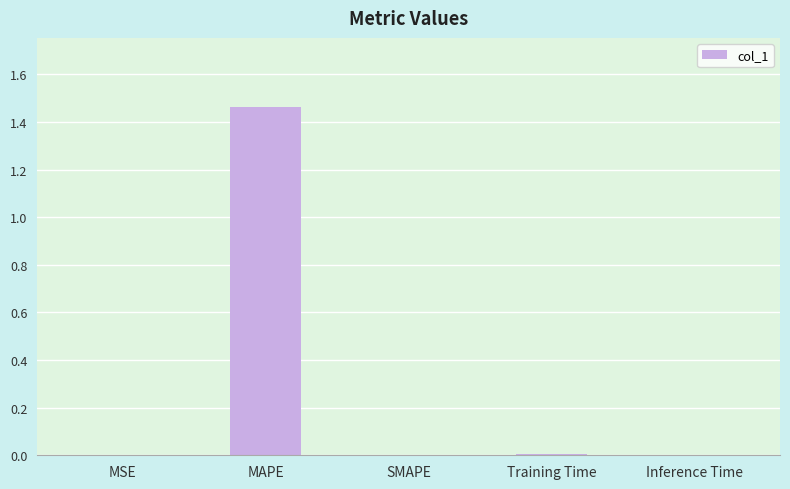

How many series are shown in this chart?

1